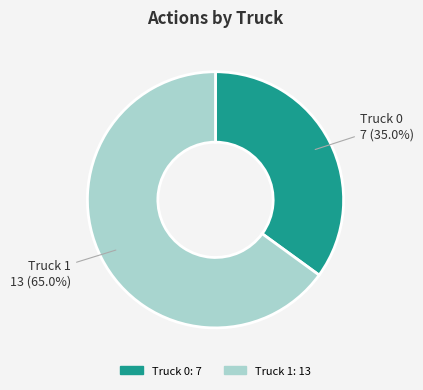

To the nearest percent, what portion does Truck 0 represent?

35%